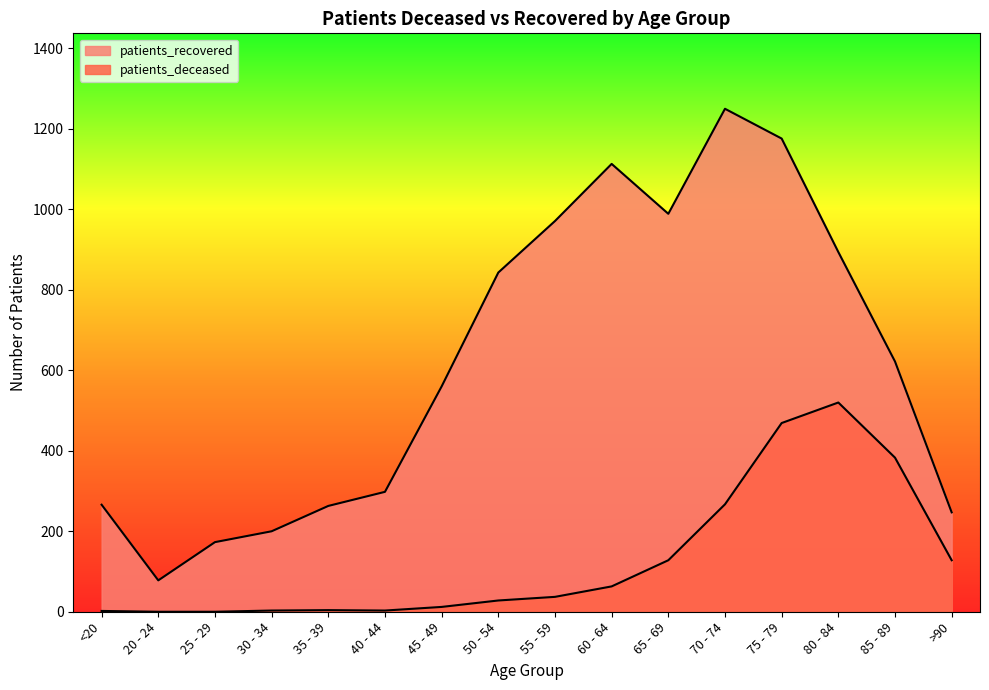

What position from the left is 60 - 64?

10